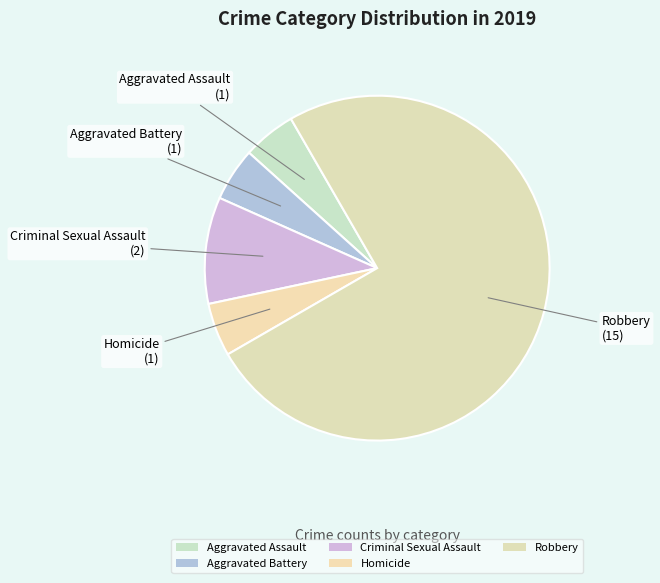

Is there a majority slice in this chart?

Yes